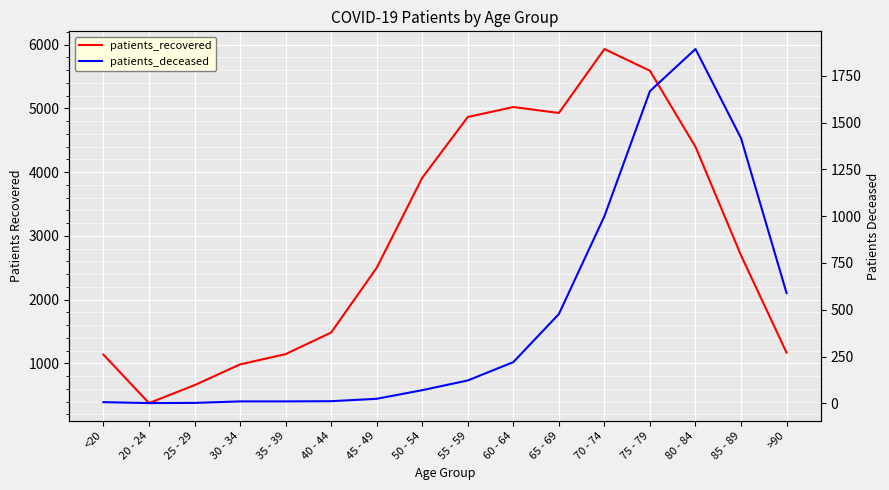

Rank the categories by patients_recovered value from highest to lowest.

70 - 74, 75 - 79, 60 - 64, 65 - 69, 55 - 59, 80 - 84, 50 - 54, 85 - 89, 45 - 49, 40 - 44, >90, 35 - 39, <20, 30 - 34, 25 - 29, 20 - 24